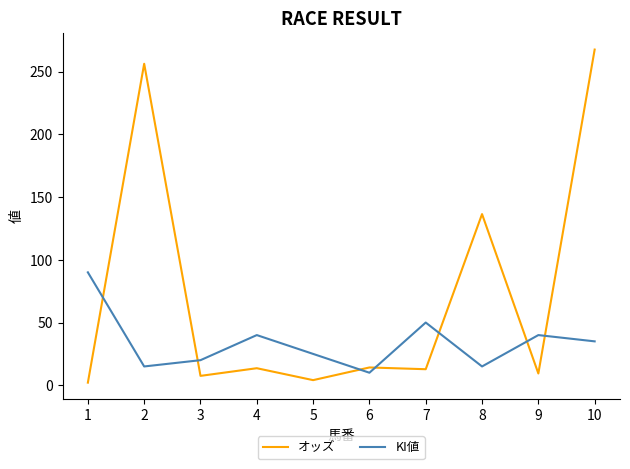

Where is the first local minimum for KI値?

2